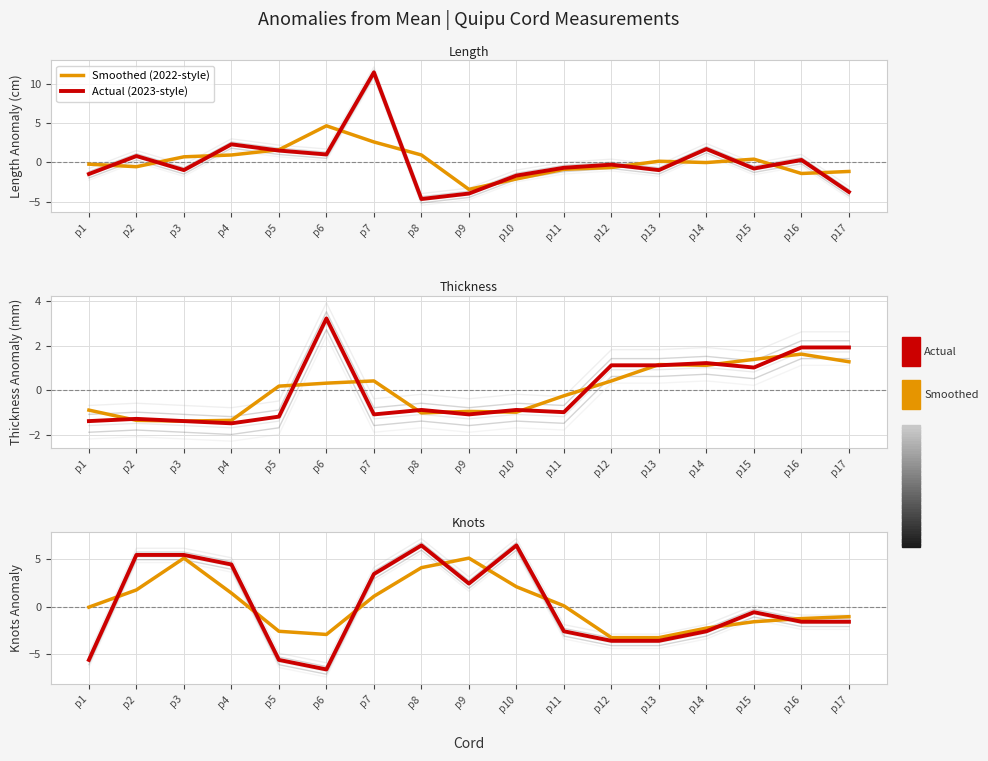

Reading left to right, list all the values displayed in this chart.

Smoothed (2022-style): p1=-0.1	p2=1.7	p3=5.1	p4=1.4	p5=-2.6	p6=-2.9	p7=1.1	p8=4.1	p9=5.1	p10=2.1	p11=0.1	p12=-3.3	p13=-3.3	p14=-2.3	p15=-1.6	p16=-1.3	p17=-1.1
Actual (2023-style): p1=-5.6	p2=5.4	p3=5.4	p4=4.4	p5=-5.6	p6=-6.6	p7=3.4	p8=6.4	p9=2.4	p10=6.4	p11=-2.6	p12=-3.6	p13=-3.6	p14=-2.6	p15=-0.6	p16=-1.6	p17=-1.6